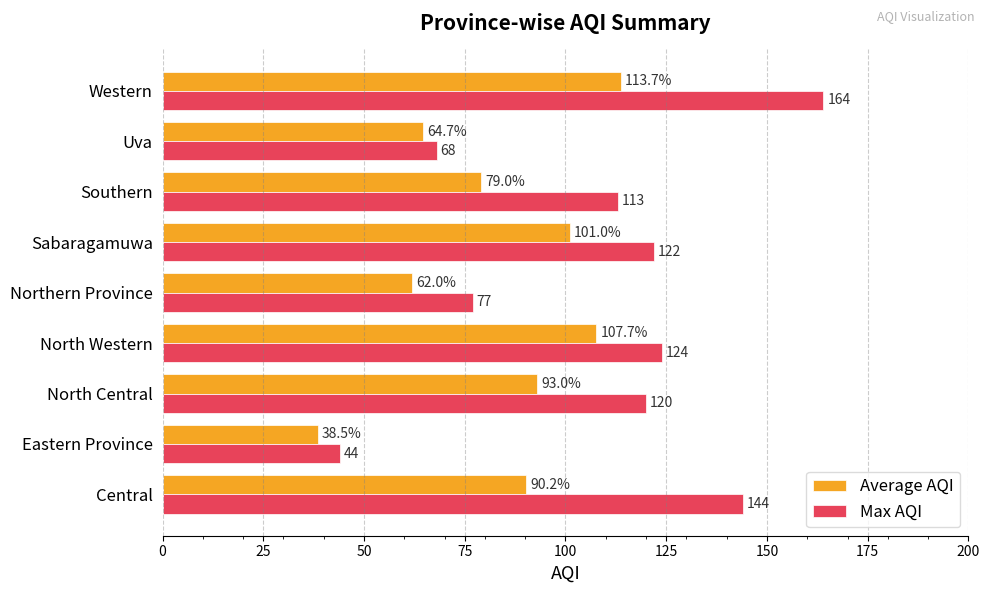

True or false: Average AQI has a value of 79.0 at Southern.

True